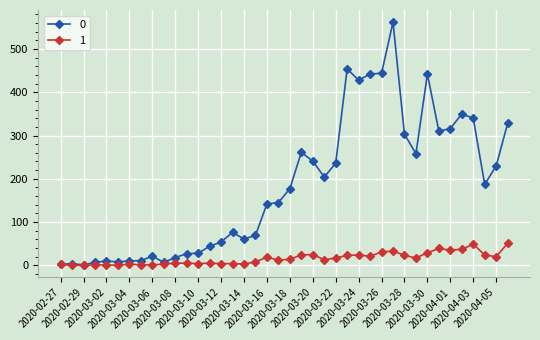

Rank the series by their maximum value, from lowest to highest.

1, 0